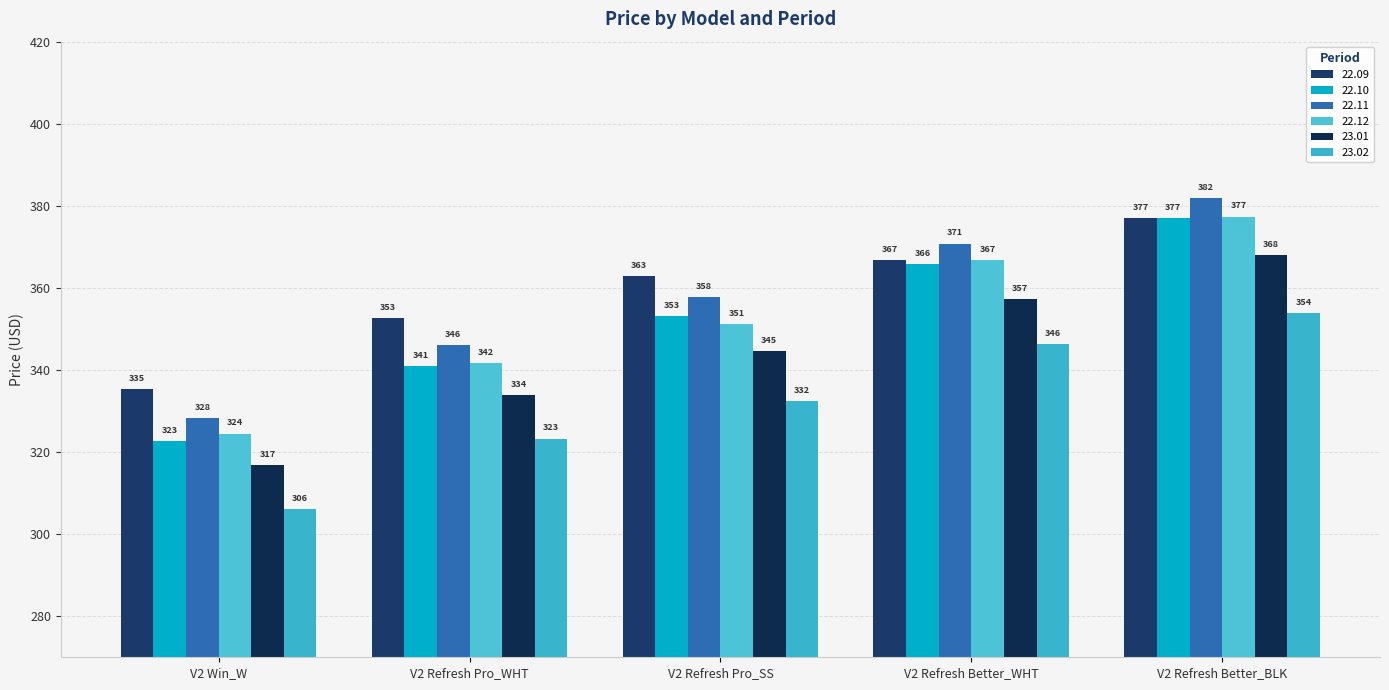

List the labels in order of 22.11 value, largest first.

V2 Refresh Better_BLK, V2 Refresh Better_WHT, V2 Refresh Pro_SS, V2 Refresh Pro_WHT, V2 Win_W